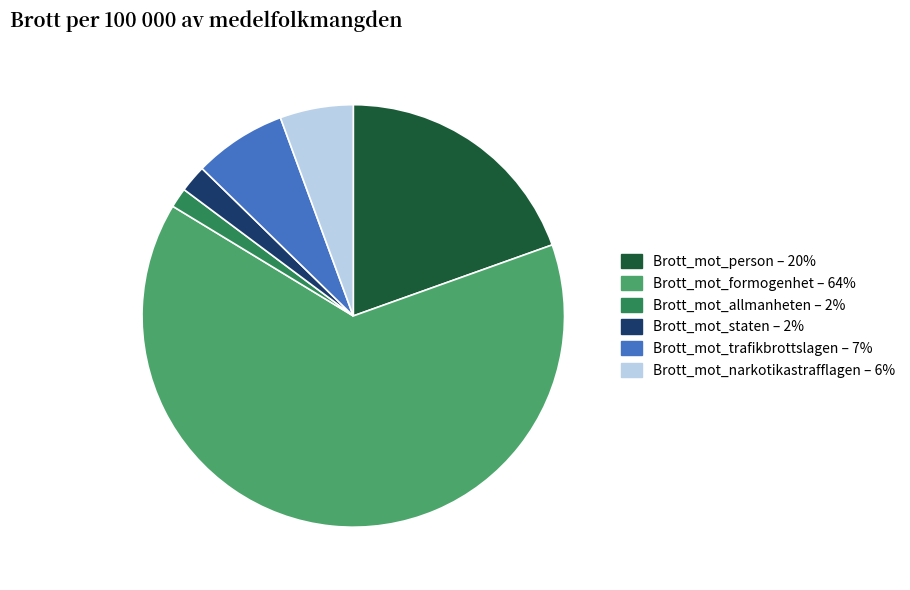

What is the ratio of the value at Brott_mot_person – 20% to the value at Brott_mot_trafikbrottslagen – 7%?

2.8